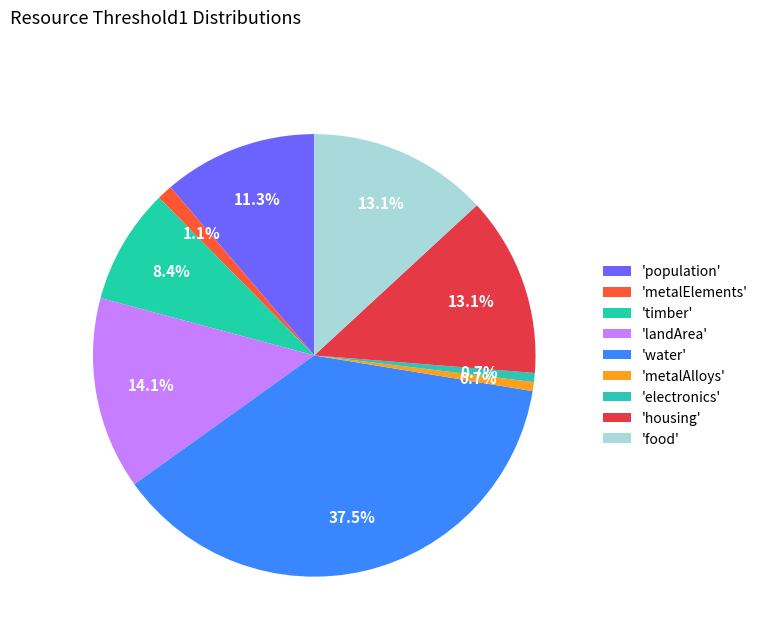

Is there a majority slice in this chart?

No